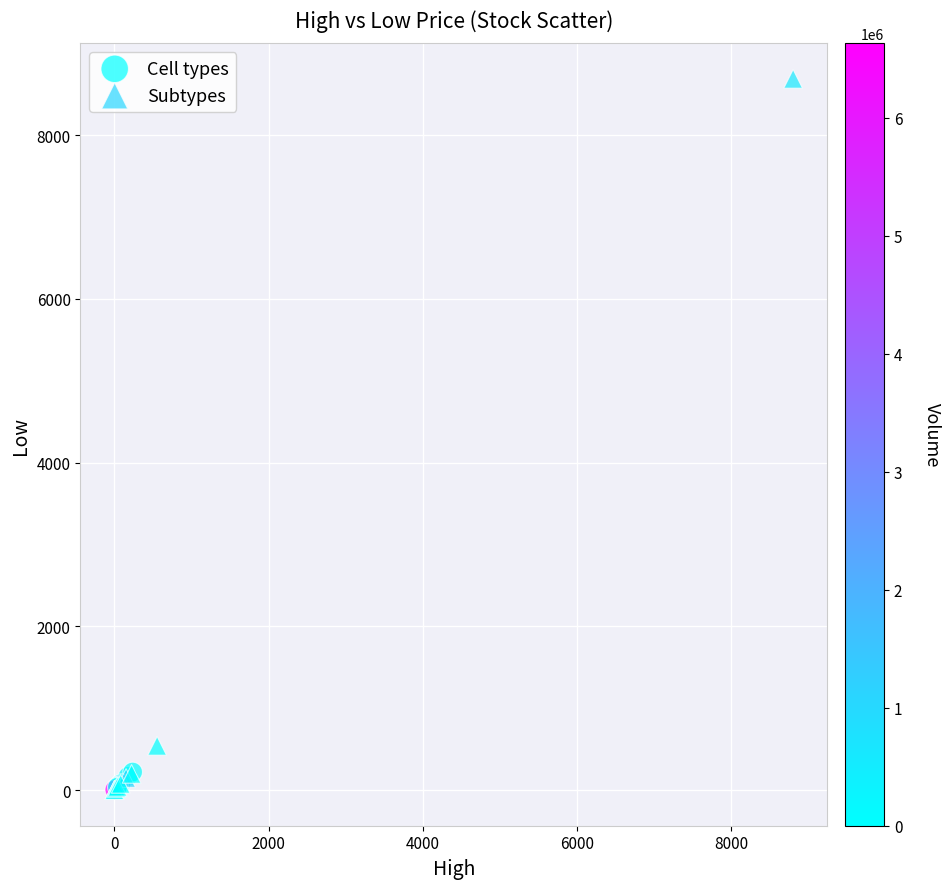

Which series reaches the maximum Y coordinate?

Subtypes